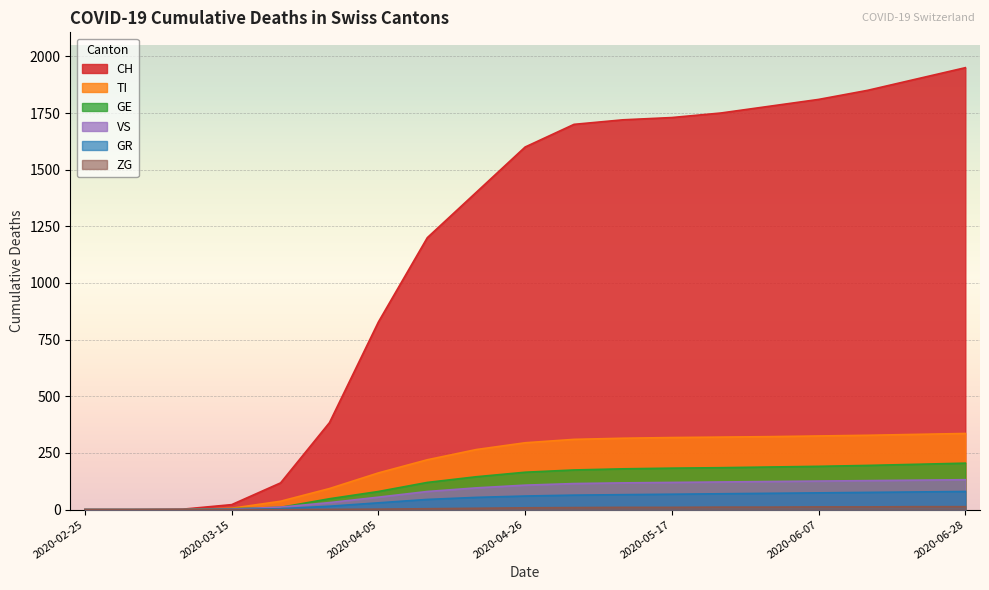

True or false: TI has more than 0 interior local peaks.

False